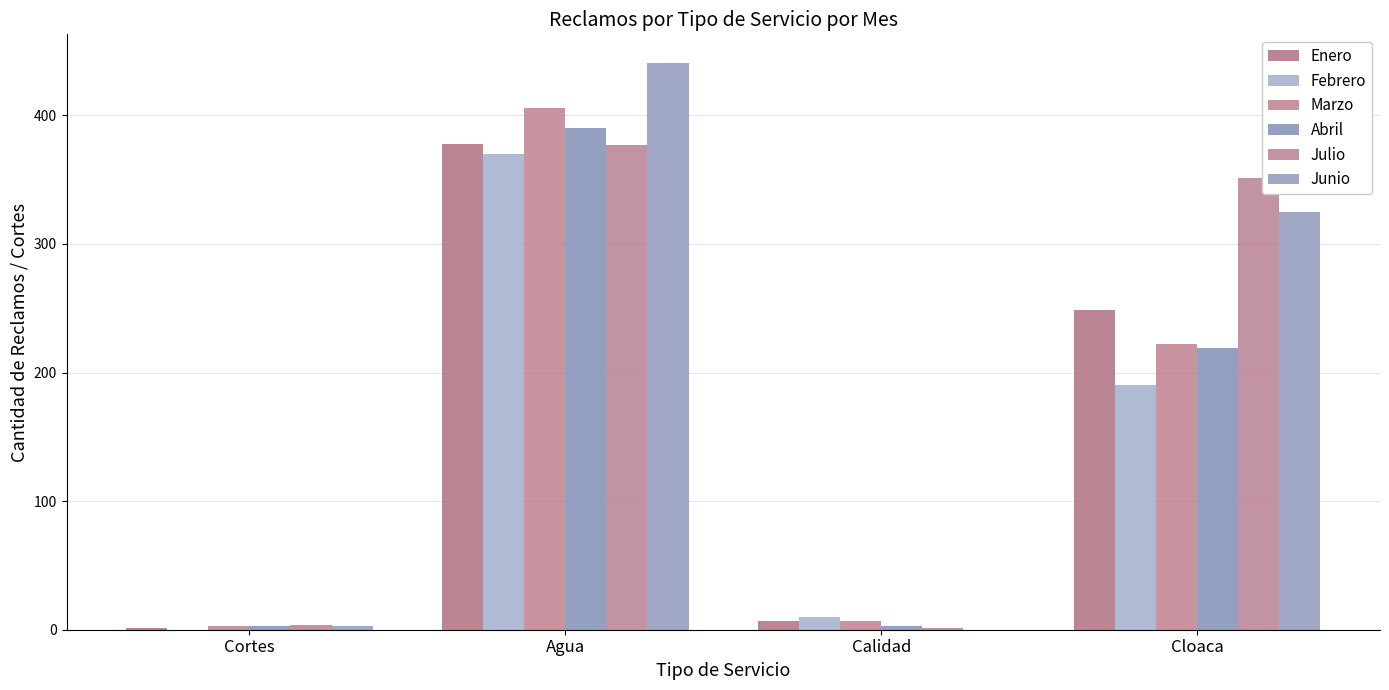

What position from the left is Cortes?

1